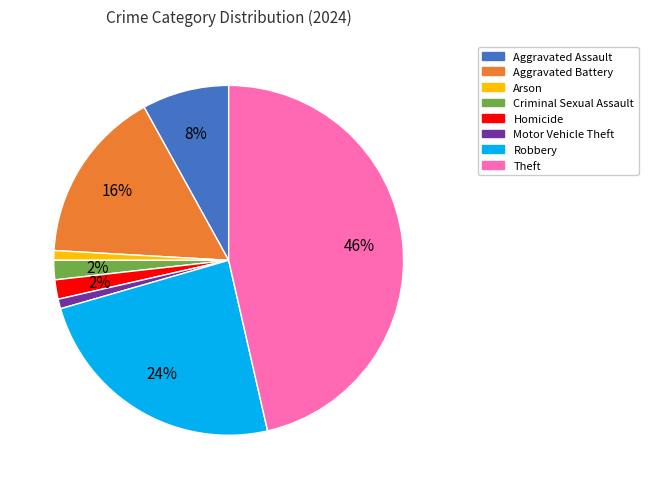

The Criminal Sexual Assault slice represents 2% of the pie. True or false?

True